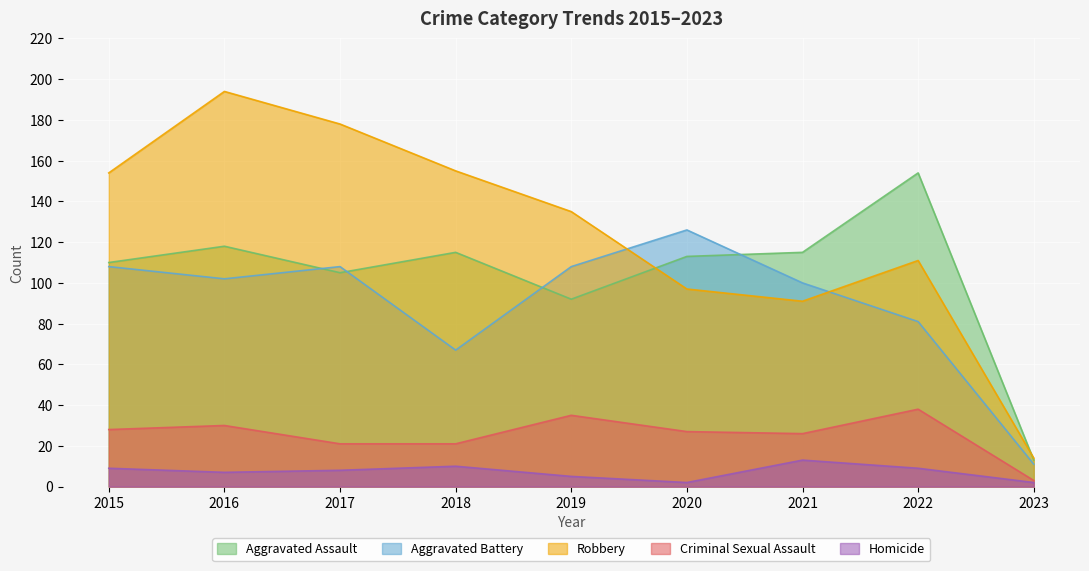

At which category is the sum across all series the highest?

2016